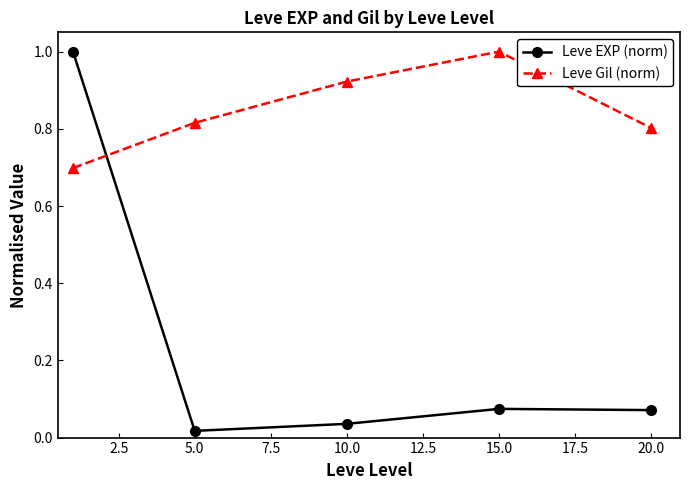

How many times do Leve Gil (norm) and Leve EXP (norm) cross each other?

1